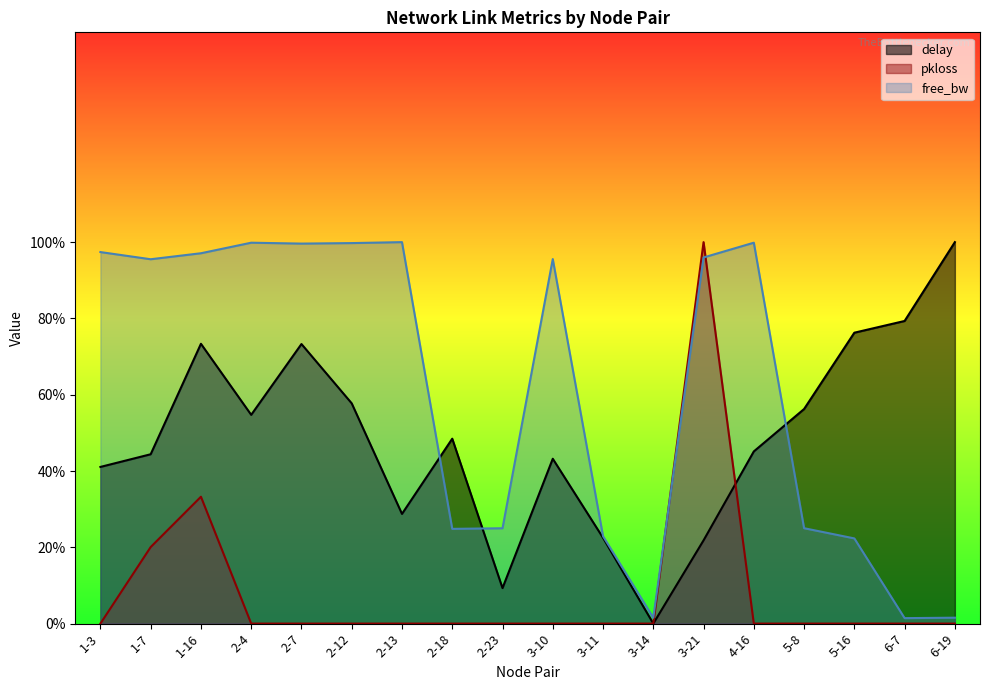

True or false: free_bw_norm has more than 2 interior local peaks.

True